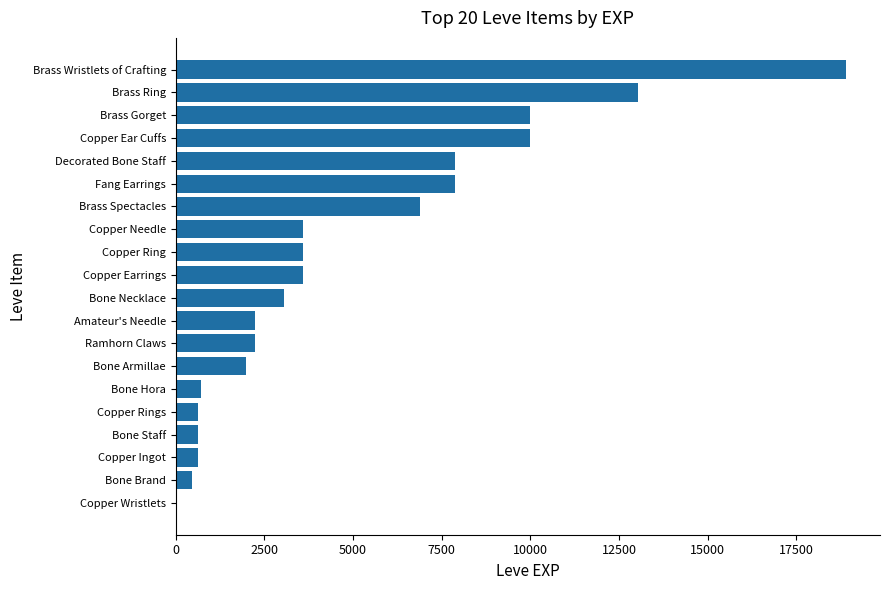

What is the greatest value displayed?

18910